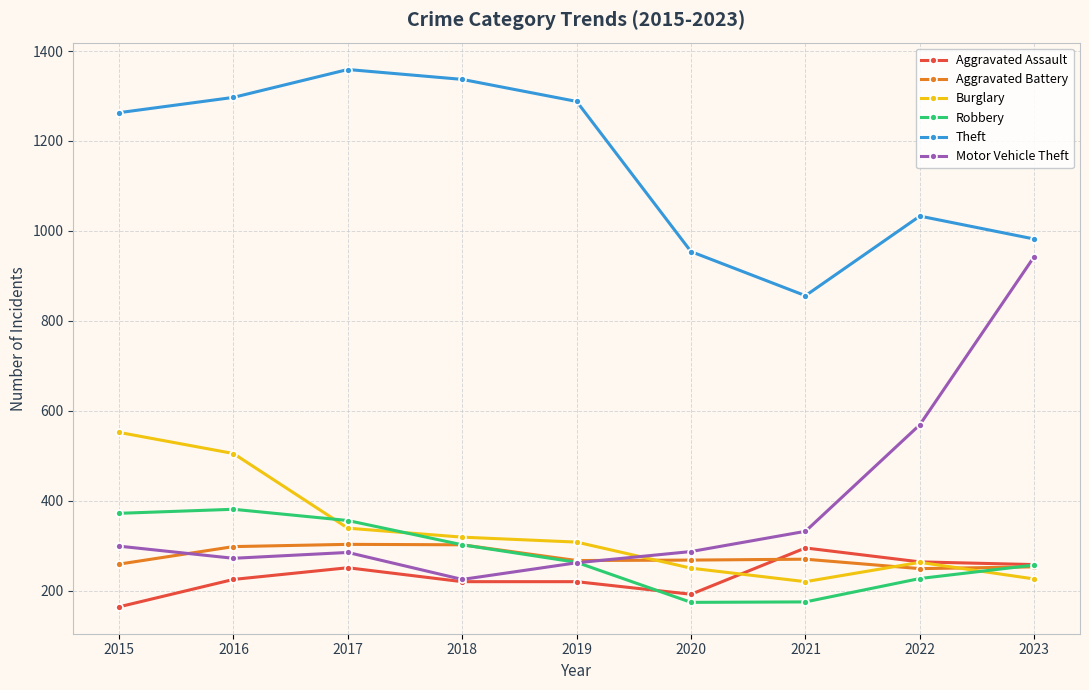

True or false: Theft has more than 1 points higher than both neighbors.

True